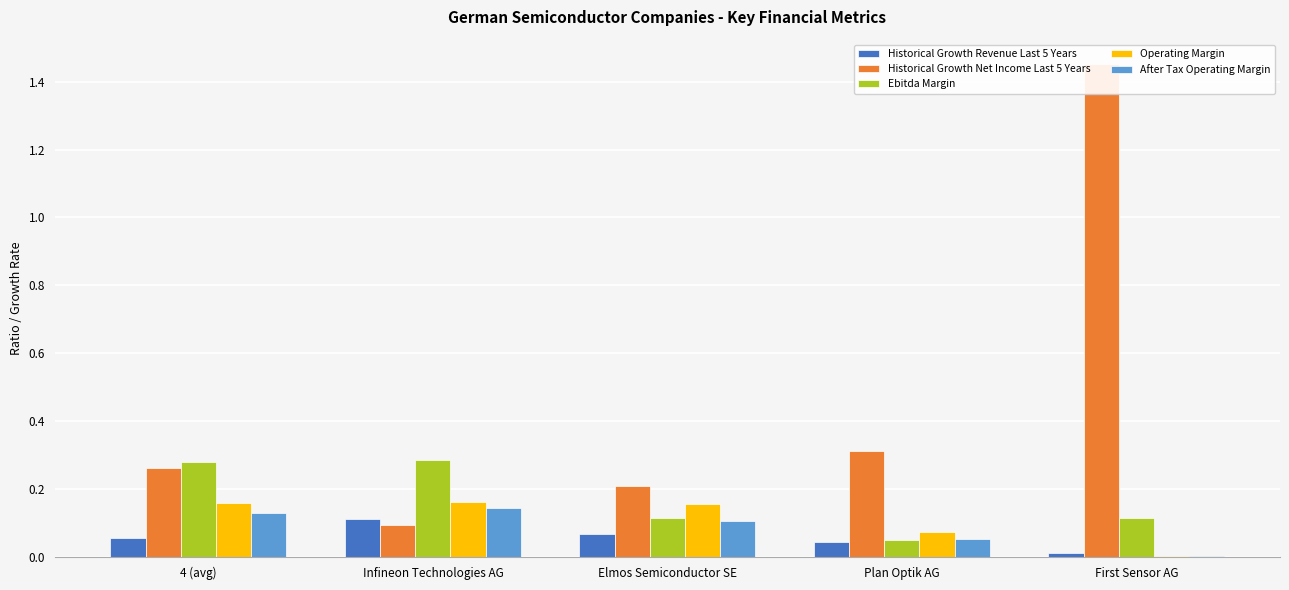

What is the sum of the Historical Growth Revenue Last 5 Years values at 4 (avg) and Infineon Technologies AG?

0.2